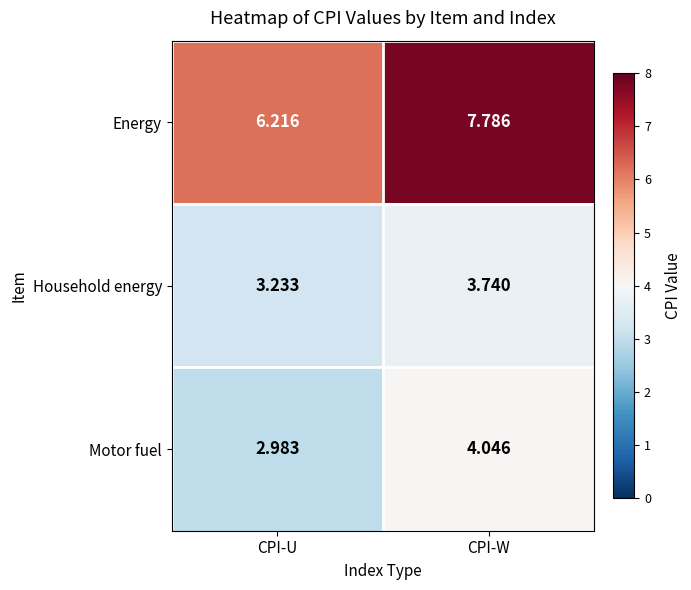

At which category is the sum across all series the highest?

CPI-W